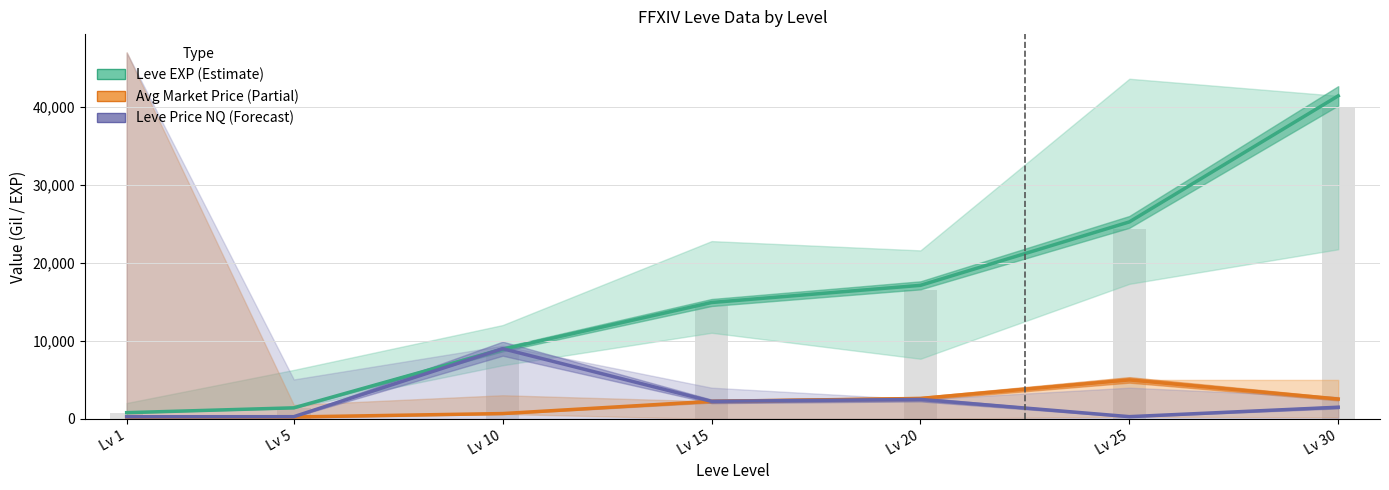

Between Lv 15 and Lv 30, which series saw the biggest shift?

Leve EXP